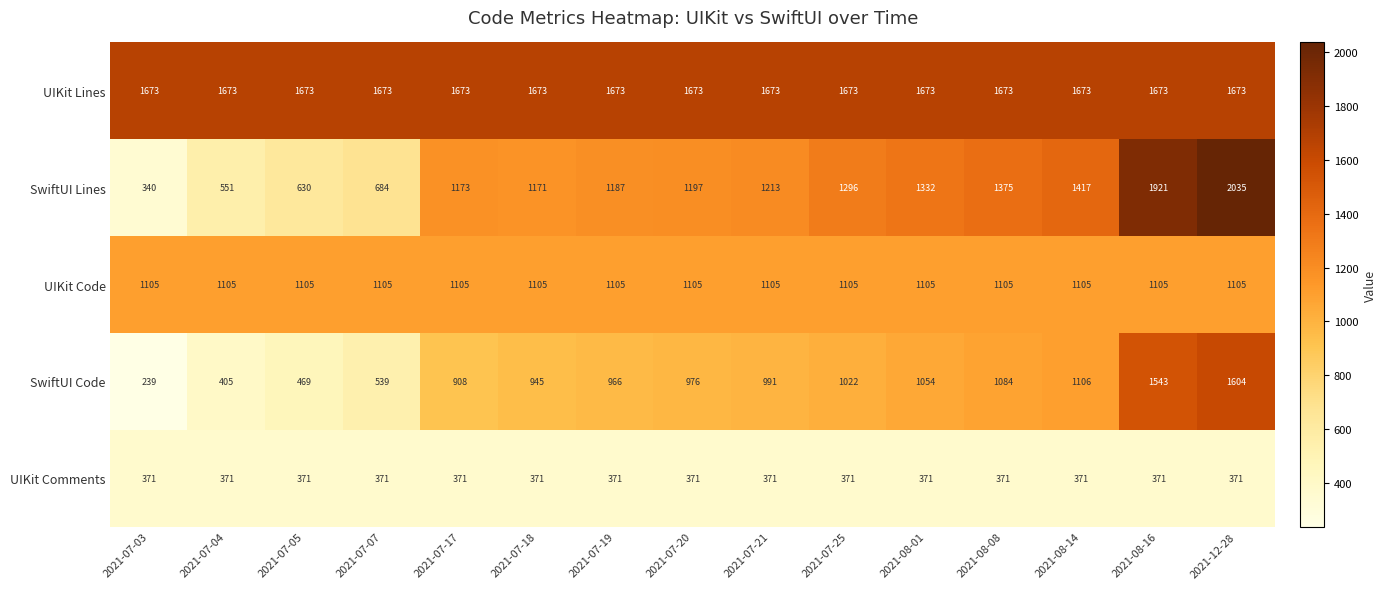

What is the spread (max minus min) of values at 2021-07-03?

1434